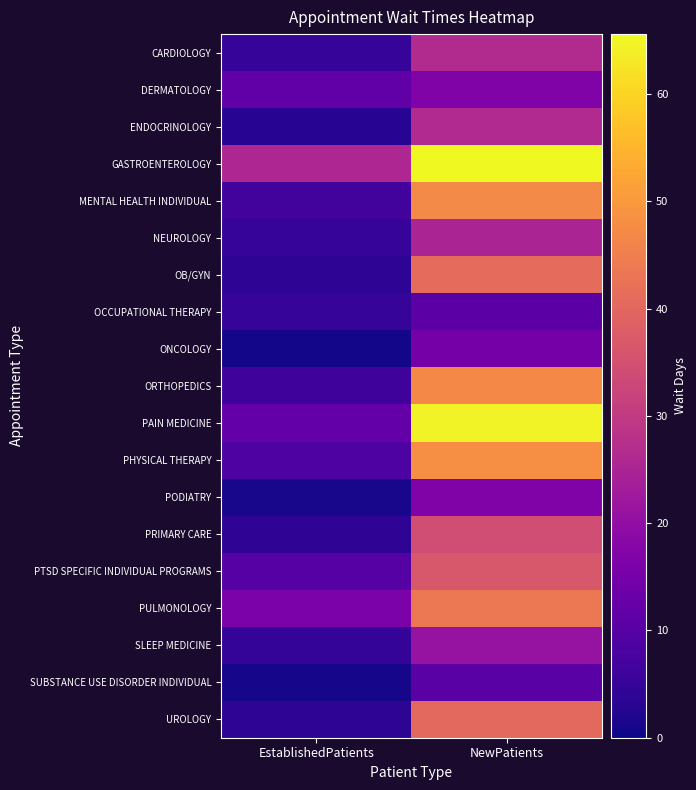

Reading left to right, list all the values displayed in this chart.

CARDIOLOGY: EstablishedPatients=5.0	NewPatients=26.4
DERMATOLOGY: EstablishedPatients=11.6	NewPatients=16.9
ENDOCRINOLOGY: EstablishedPatients=2.9	NewPatients=26.3
GASTROENTEROLOGY: EstablishedPatients=25.5	NewPatients=65.6
MENTAL HEALTH INDIVIDUAL: EstablishedPatients=6.9	NewPatients=47.2
NEUROLOGY: EstablishedPatients=5.1	NewPatients=25.0
OB/GYN: EstablishedPatients=3.8	NewPatients=40.8
OCCUPATIONAL THERAPY: EstablishedPatients=4.9	NewPatients=10.7
ONCOLOGY: EstablishedPatients=0.7	NewPatients=15.0
ORTHOPEDICS: EstablishedPatients=6.2	NewPatients=46.9
PAIN MEDICINE: EstablishedPatients=12.2	NewPatients=64.6
PHYSICAL THERAPY: EstablishedPatients=8.7	NewPatients=48.1
PODIATRY: EstablishedPatients=1.2	NewPatients=16.7
PRIMARY CARE: EstablishedPatients=4.0	NewPatients=34.2
PTSD SPECIFIC INDIVIDUAL PROGRAMS: EstablishedPatients=9.8	NewPatients=36.5
PULMONOLOGY: EstablishedPatients=16.0	NewPatients=43.8
SLEEP MEDICINE: EstablishedPatients=4.8	NewPatients=20.8
SUBSTANCE USE DISORDER INDIVIDUAL: EstablishedPatients=0.9	NewPatients=10.5
UROLOGY: EstablishedPatients=3.7	NewPatients=40.3